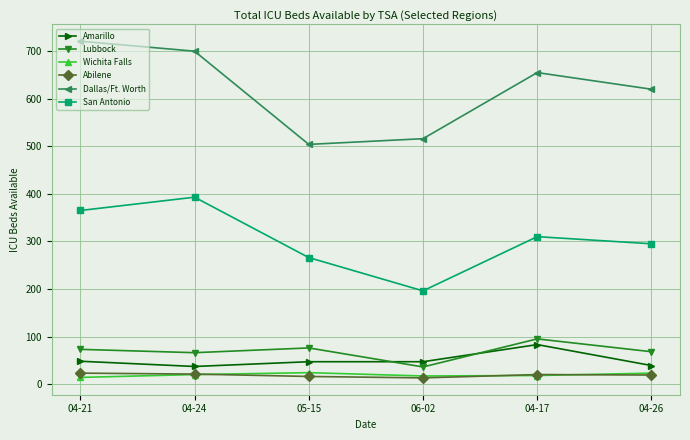

What is the difference between the second highest and minimum values in the Dallas/Ft. Worth series?

196